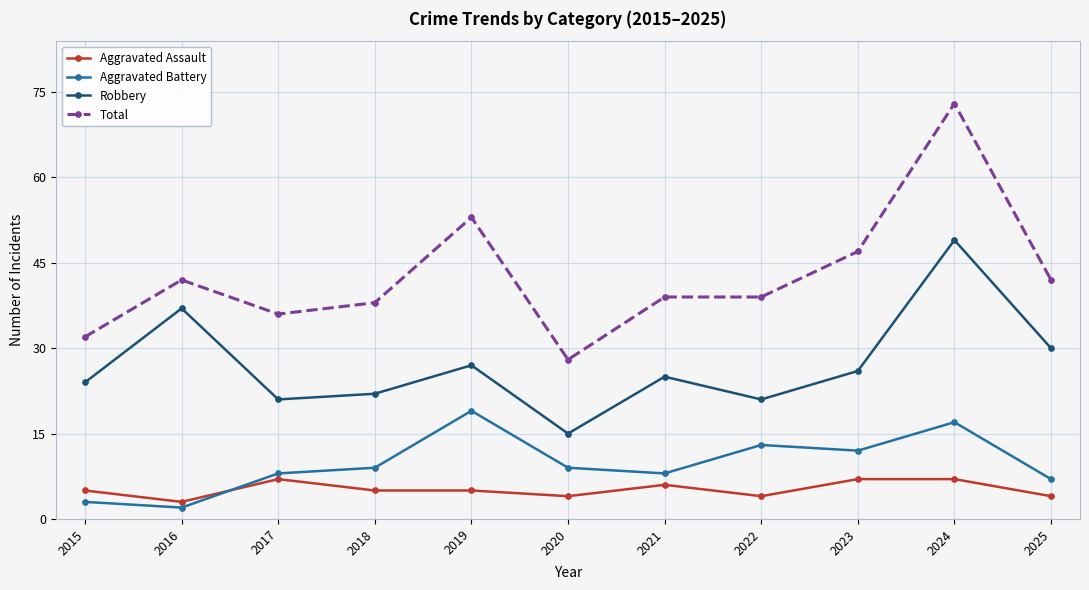

True or false: Aggravated Assault and Robbery cross at least once.

False